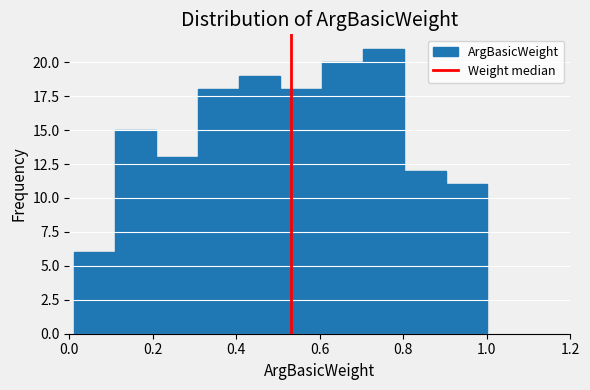

Reading left to right, list every bar in this chart as the range it spans on the x-axis followed by its height. Neither the bar edges nor the heights are printed on the chart, so give them approximately, as read against the axes.

0.02 to 0.10: 6
0.10 to 0.20: 15
0.20 to 0.30: 13
0.30 to 0.40: 18
0.40 to 0.50: 19
0.50 to 0.60: 18
0.60 to 0.70: 20
0.70 to 0.80: 21
0.80 to 0.90: 12
0.90 to 1.00: 11